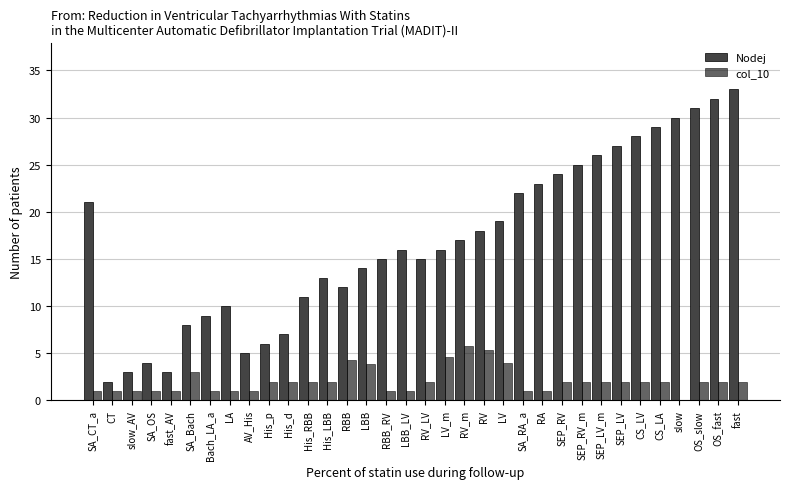

Are the bars grouped side by side (vs. stacked)?

Yes